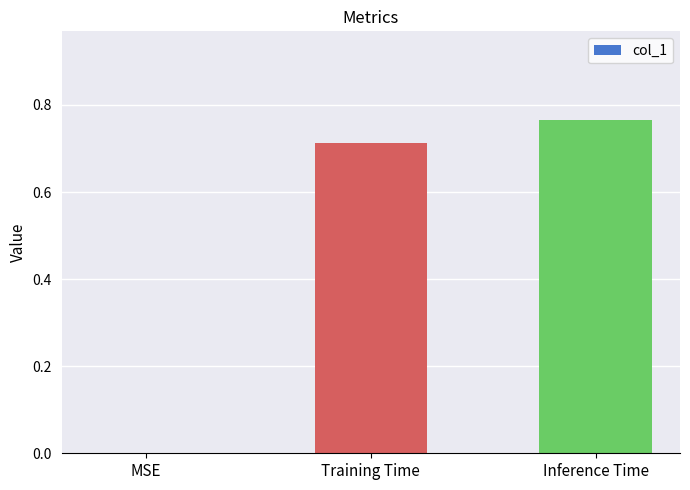

What is the sum of the values at Inference Time and Training Time?

1.5